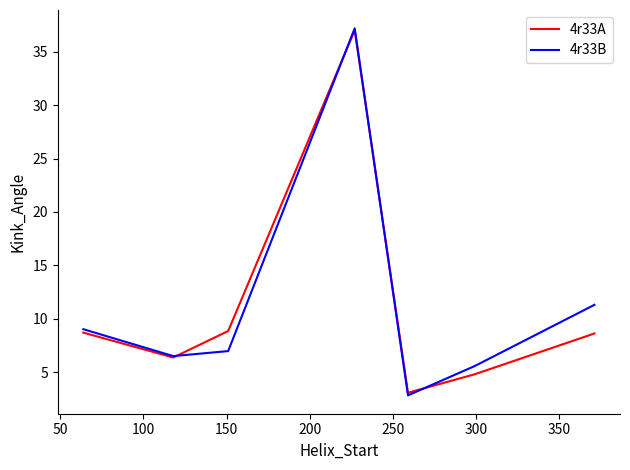

What is the minimum value shown in the chart?

2.8